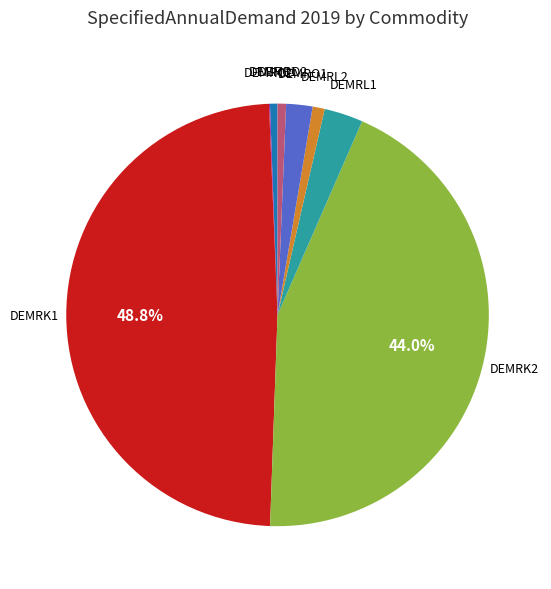

Is there a majority slice in this chart?

No